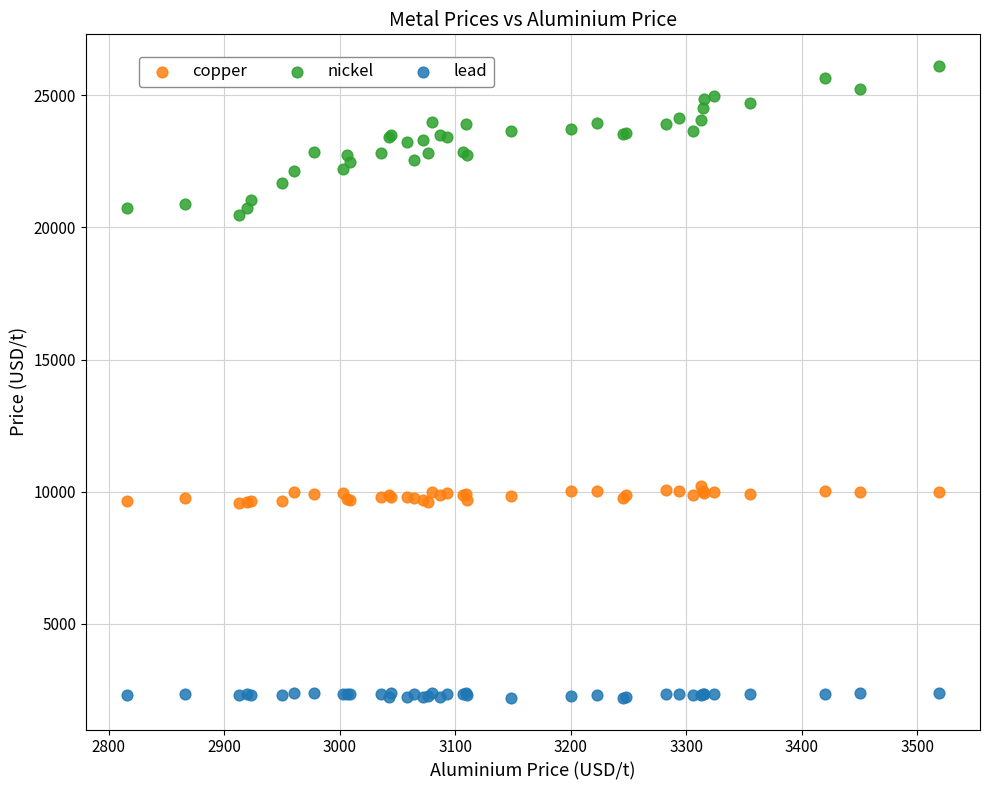

What is the X range (max minus min) for the scatter plot?

703.5